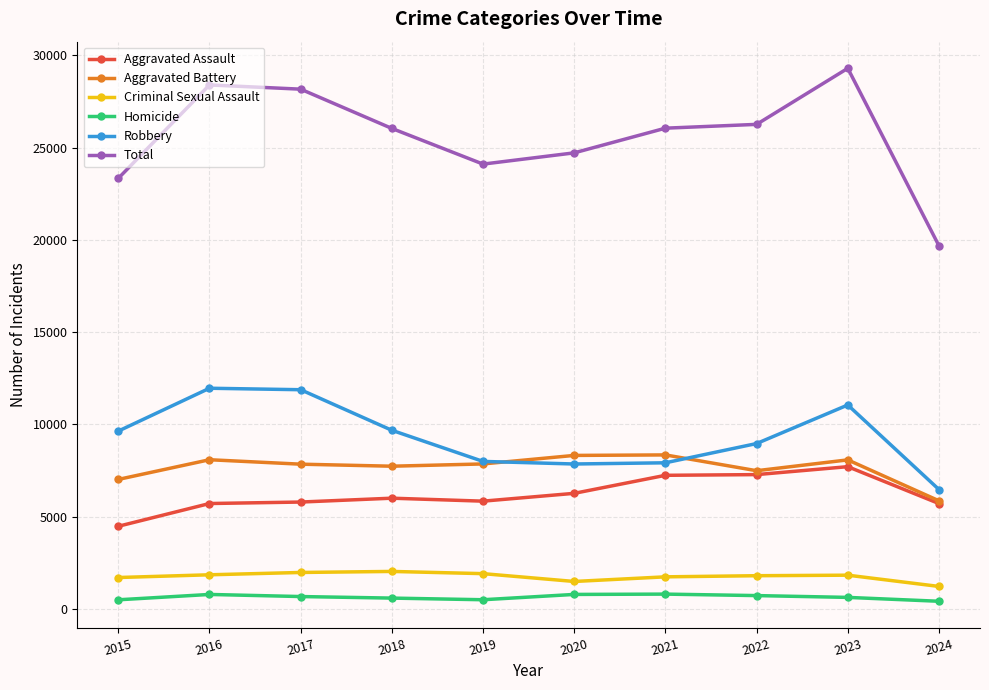

Which series has the largest total across all categories?

Total